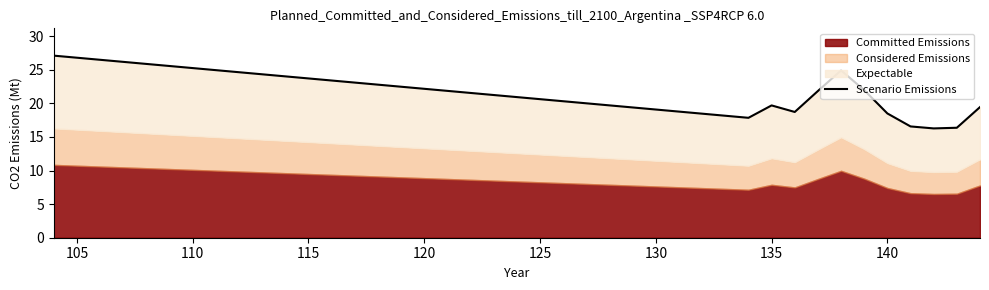

What position from the right is 140?

4